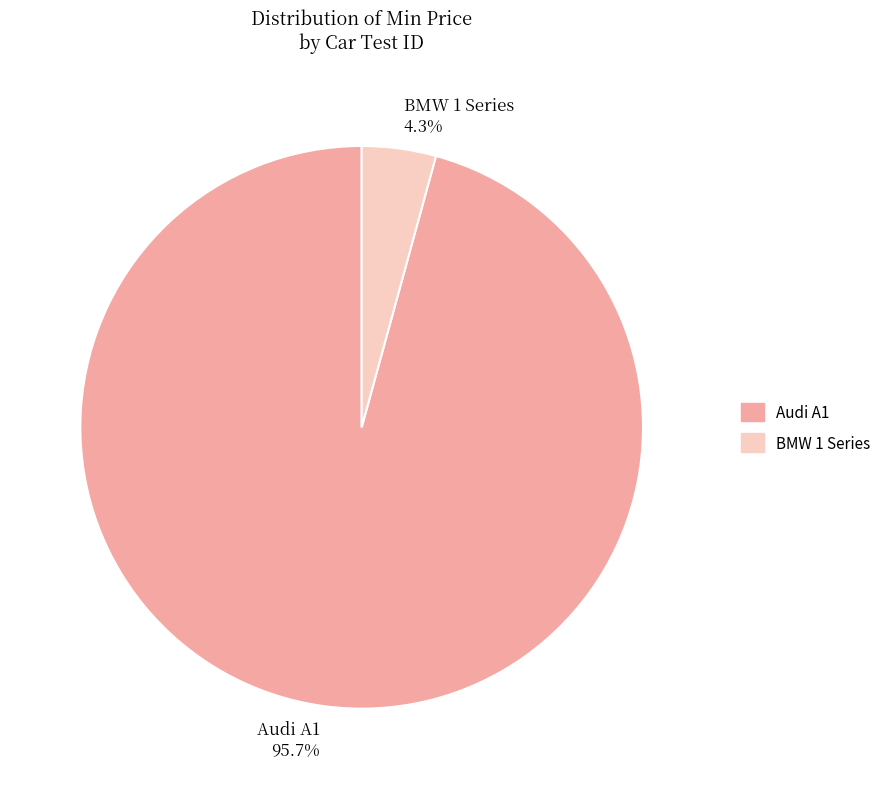

Do Audi A1 and BMW 1 Series together represent more than half of the pie?

Yes